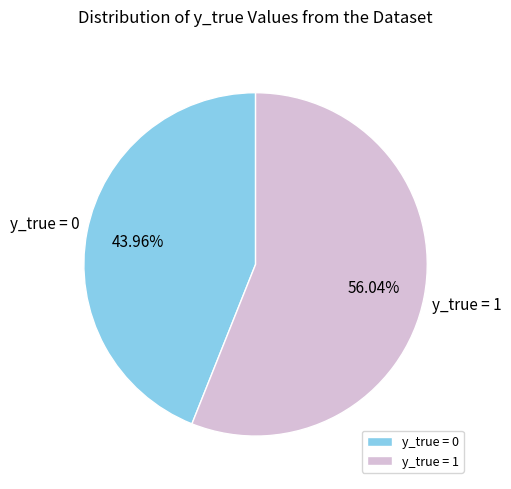

What is the smallest slice in the pie chart?

y_true = 0